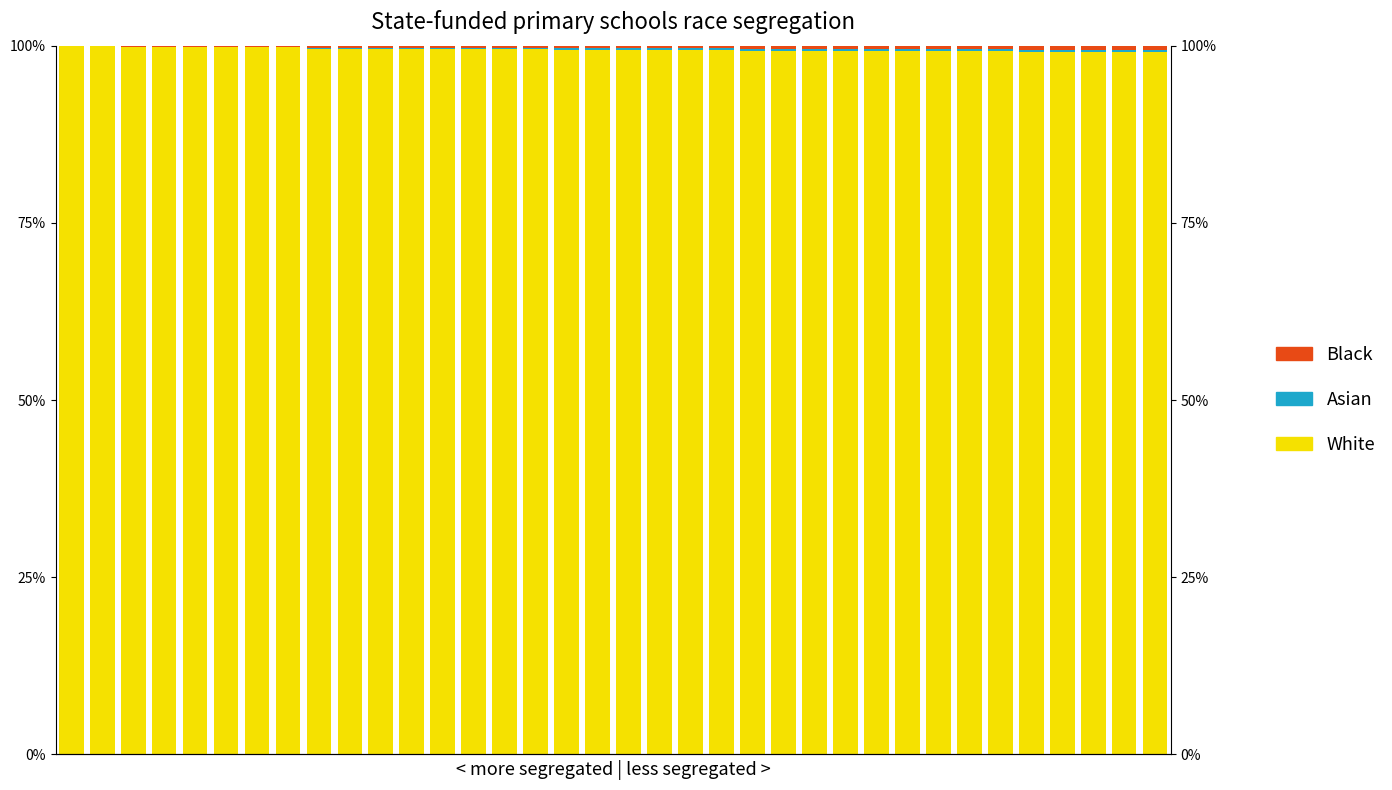

The White series shows 34.8 at 18. True or false?

False